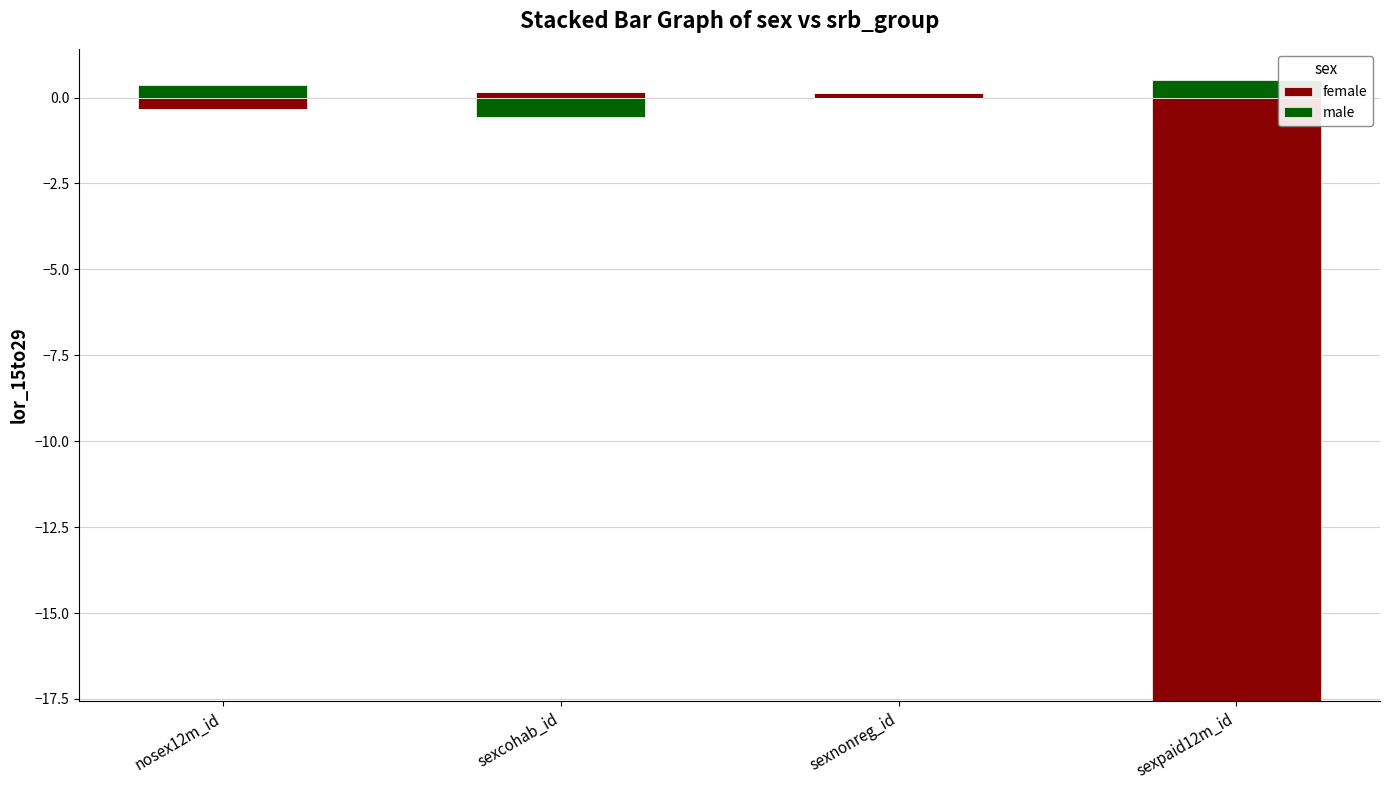

Is the value of female at sexpaid12m_id greater than the value of male at sexpaid12m_id?

No